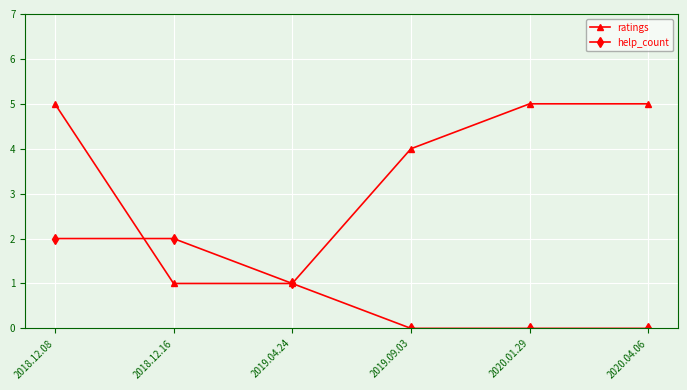

Which series has the largest total across all categories?

ratings